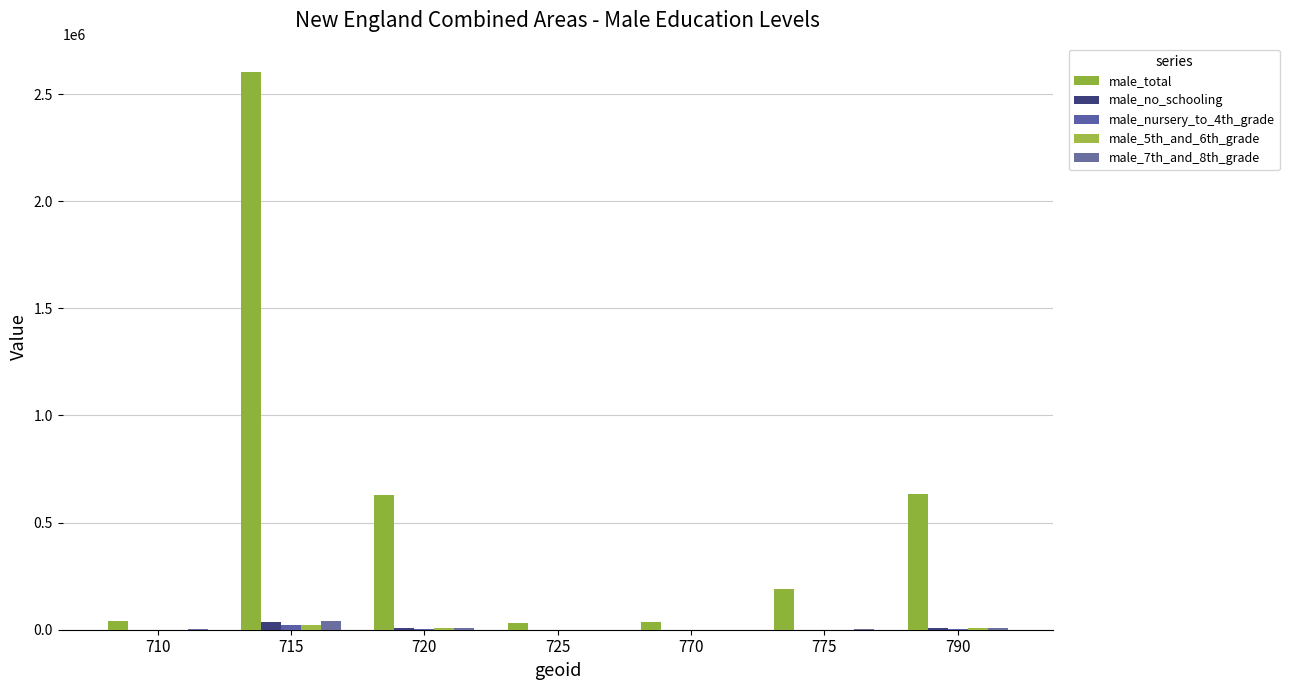

What is the difference between the maximum and minimum values in the male_total series?

2572023